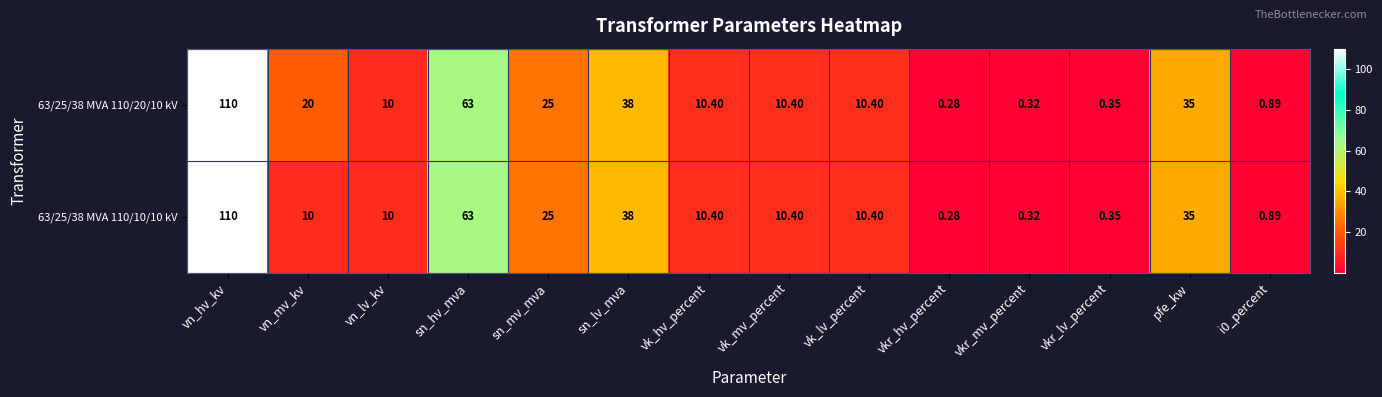

At which label does 63/25/38 MVA 110/10/10 kV first exceed 10?

vn_hv_kv